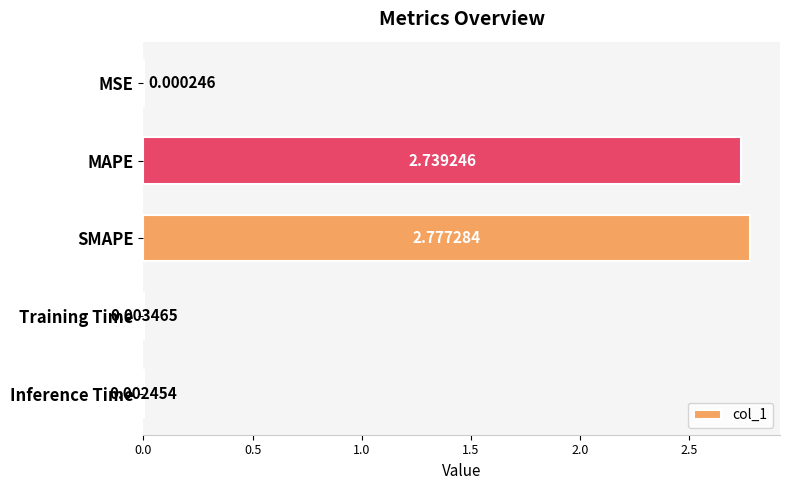

Which category has the highest value across all series?

SMAPE